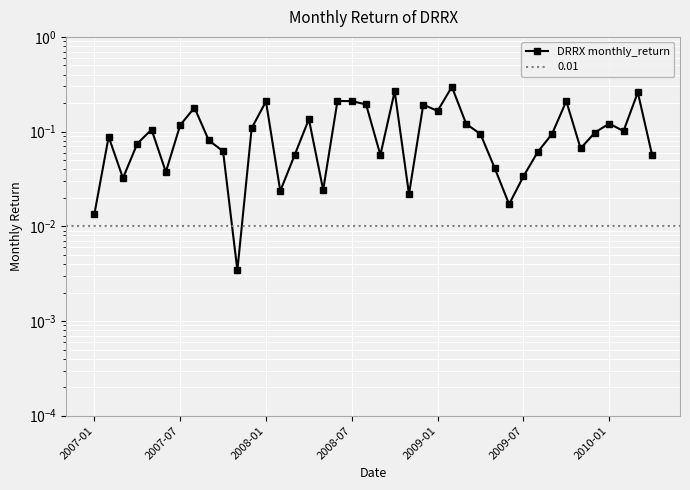

At which category does the chart reach its minimum across all series?

10